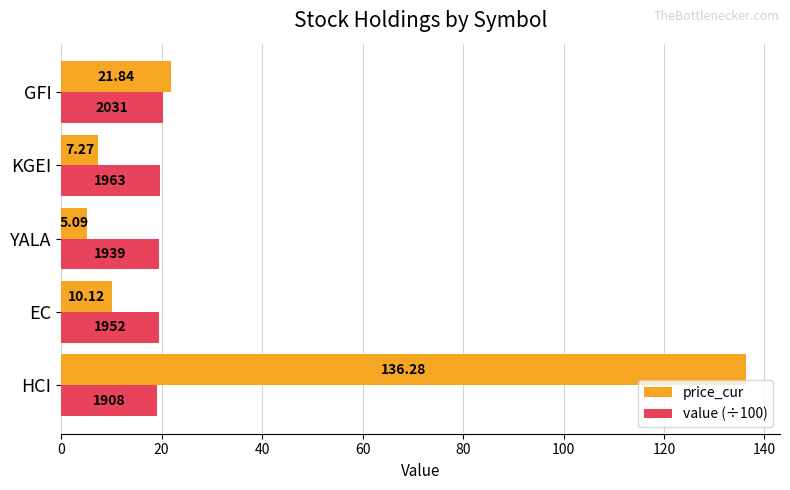

List the series in order of their peak value, lowest first.

value (÷100), price_cur